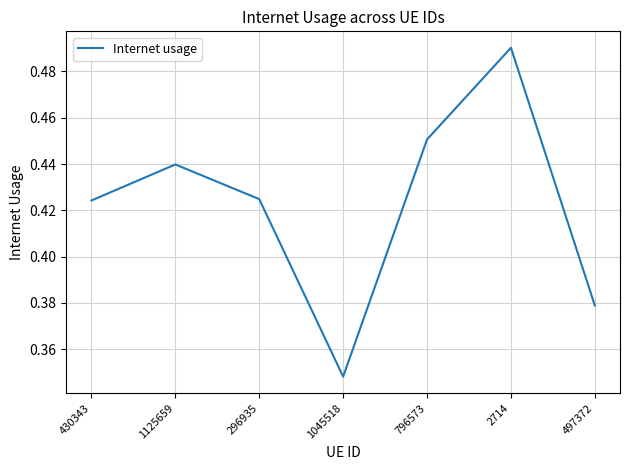

What position from the left is 1045518?

4